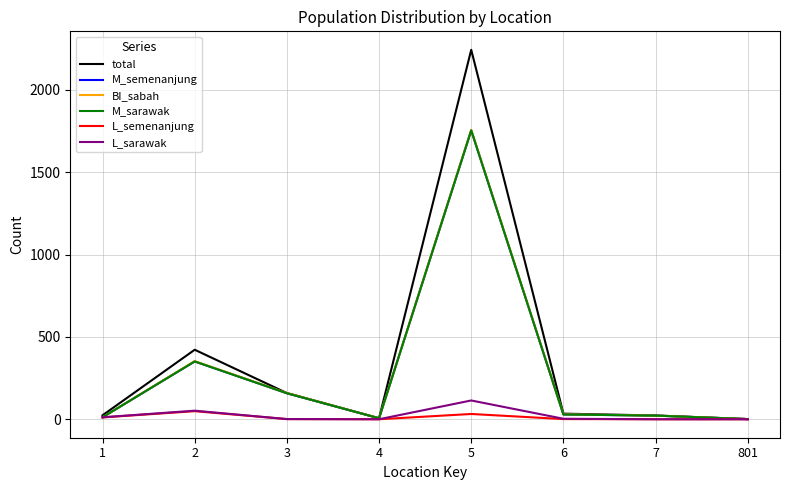

Does the chart display data point markers on the line(s)?

No